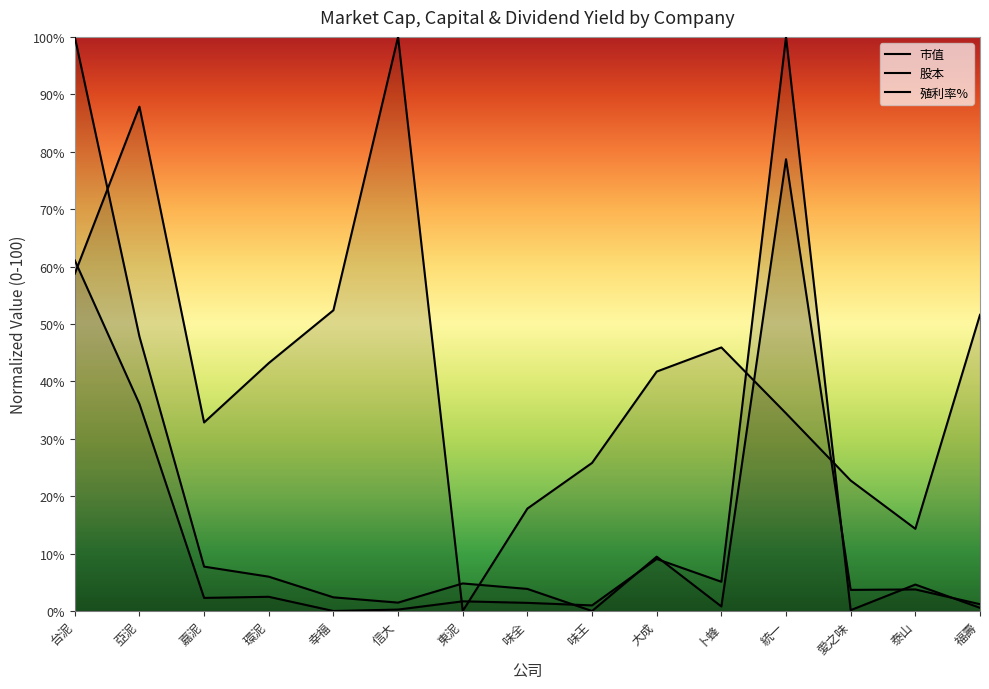

What is the difference between the 殖利率% values at 味王 and 泰山?

11.5